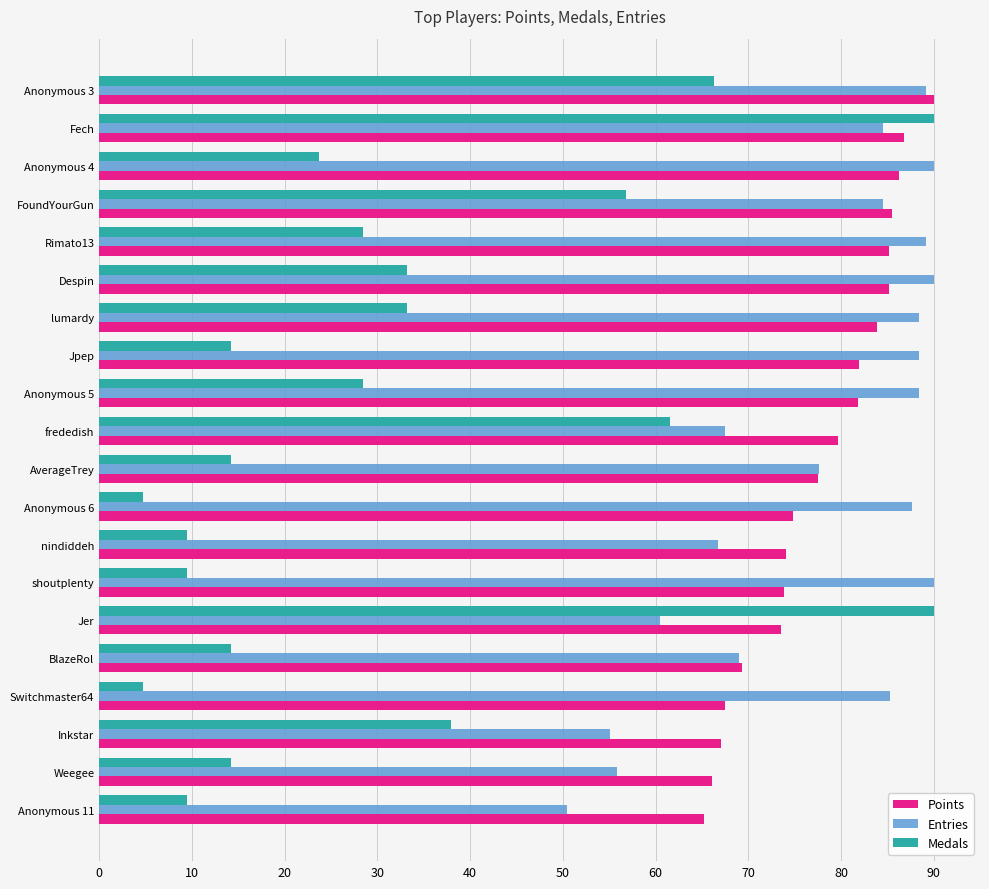

What is the sum of all Points values?

1555.5